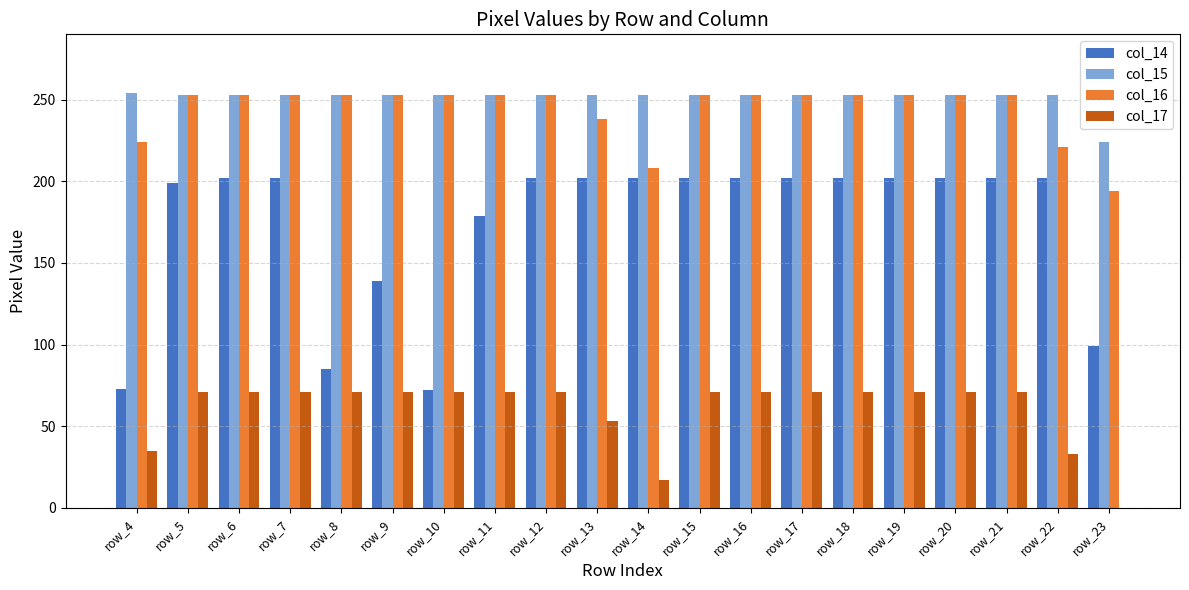

Is it true that col_14 equals 360 at row_21?

False